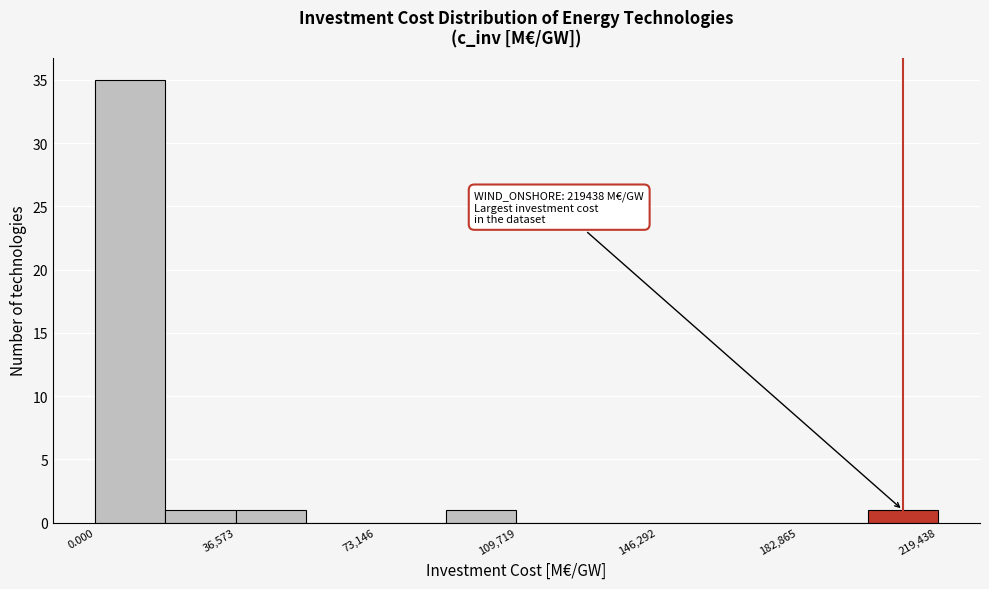

Around what value on the x-axis is the tallest bar? Give the approximate position of its centre, as read against the axis.

10000